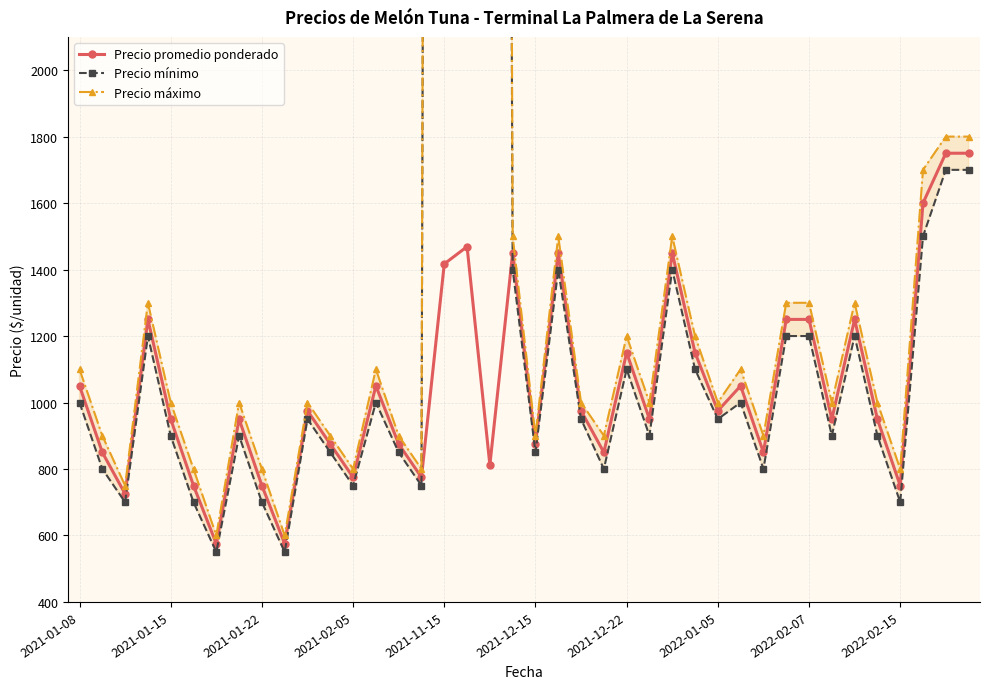

How many data points in Precio máximo are less than 1000?

14